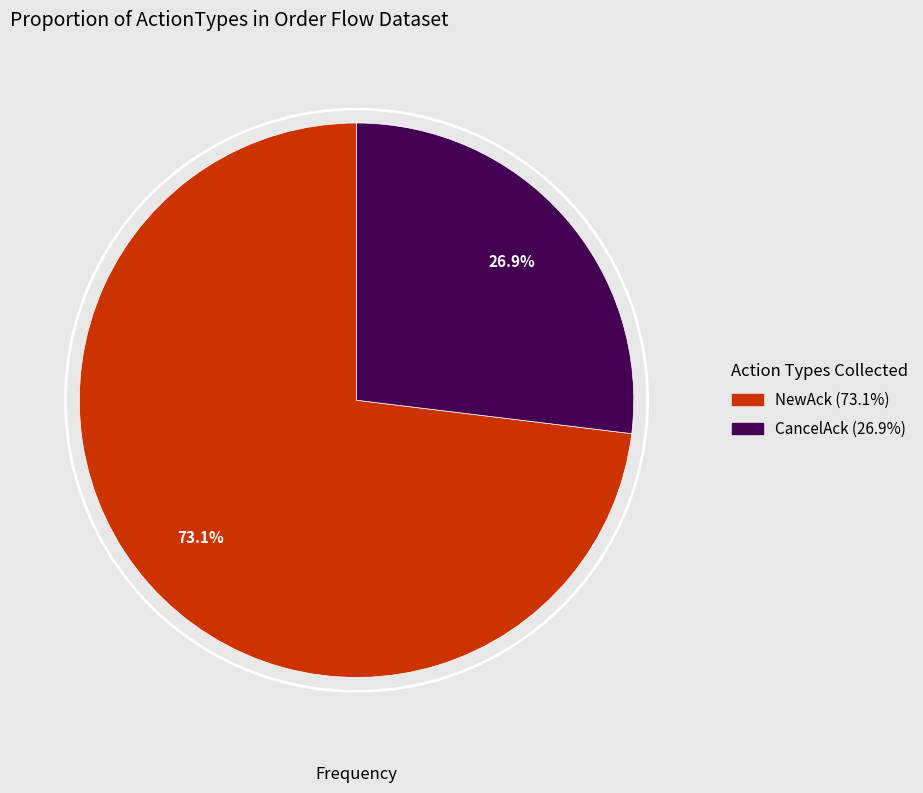

How many slices are in this pie chart?

2